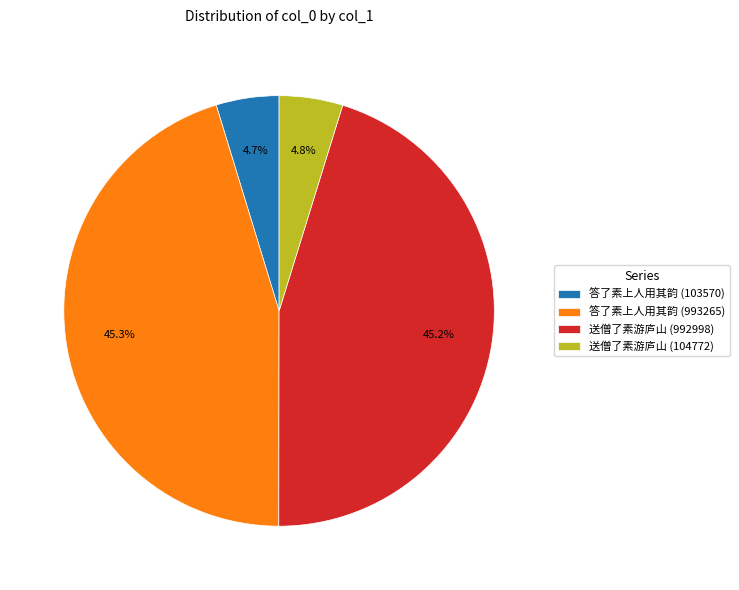

How much of the chart is everything except 答了素上人用其韵 (993265)?

54.7%